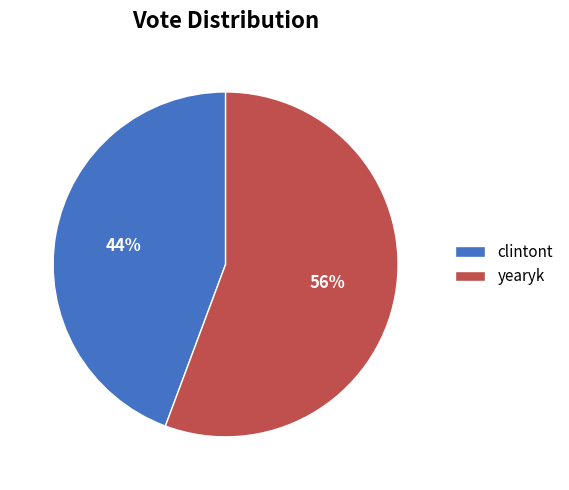

Count the number of slices in the pie.

2